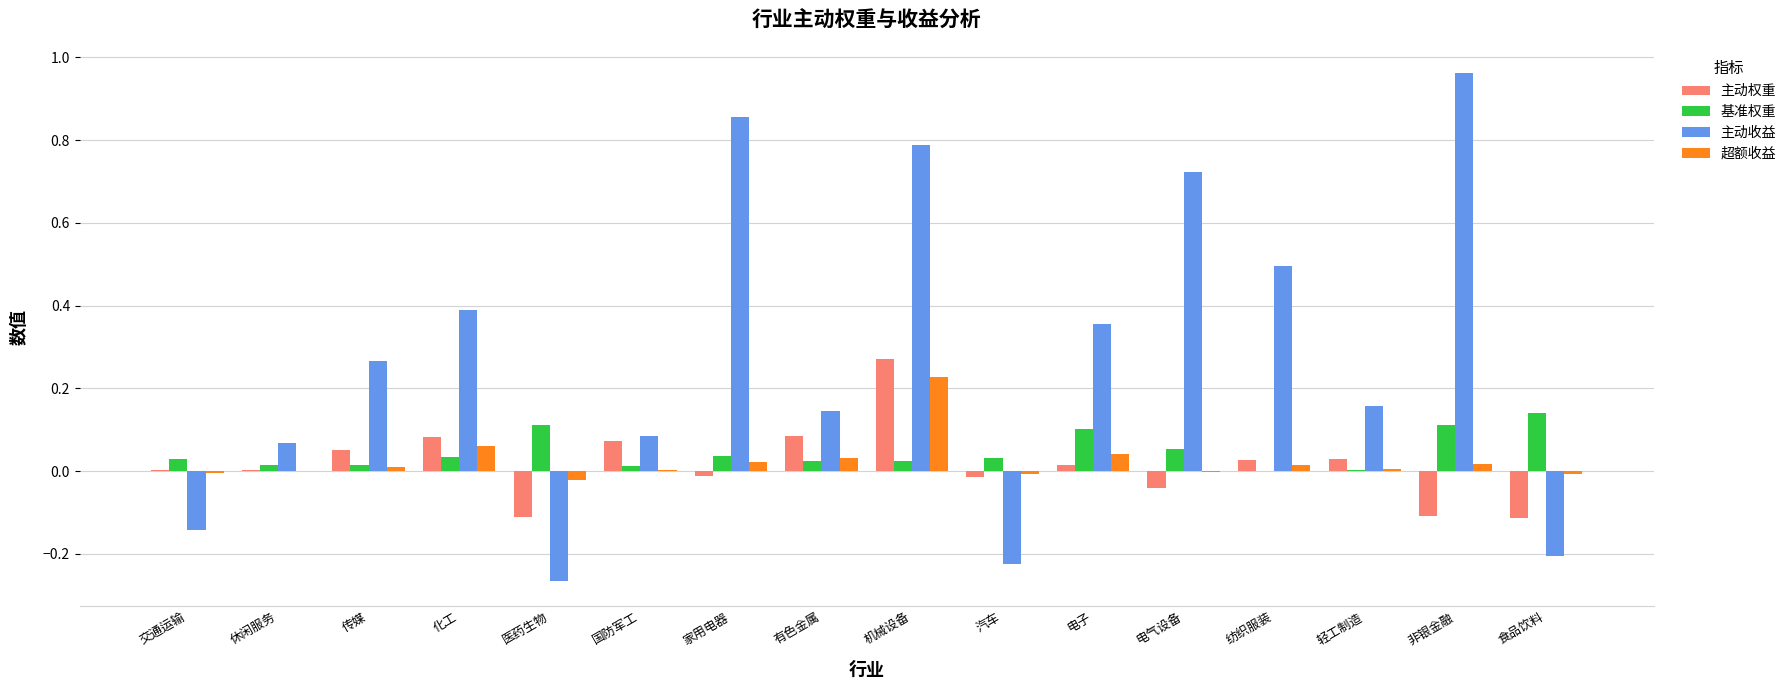

Which series has the largest total across all categories?

主动收益